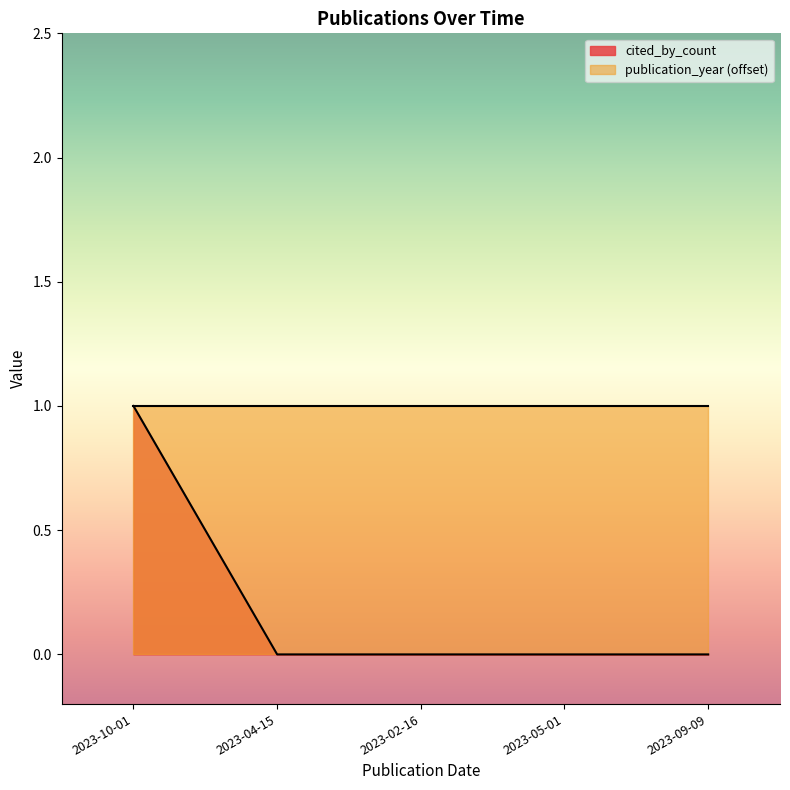

Between 2023-09-09 and 2023-05-01, which is larger?

2023-09-09